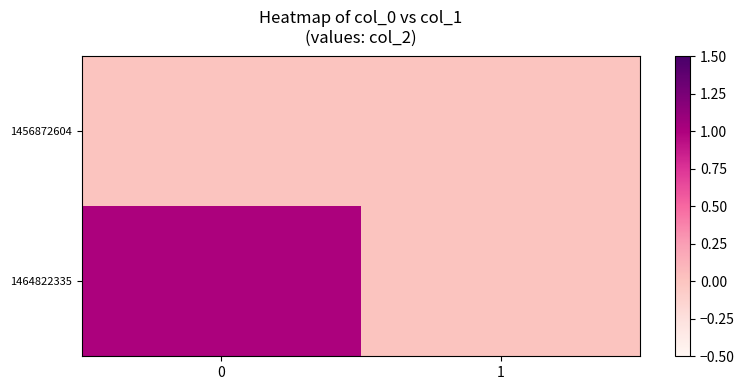

At 0, list the series in order from largest to smallest.

1464822335, 1456872604